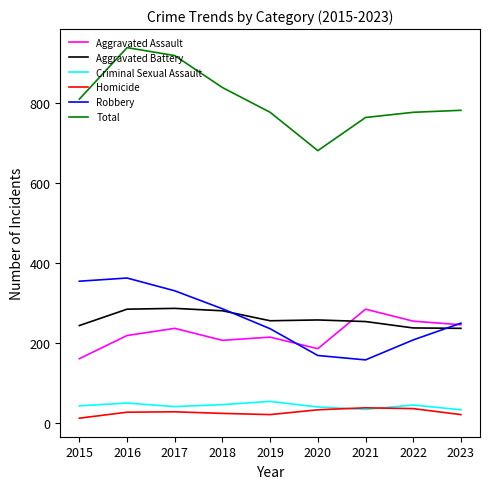

The value of Aggravated Battery at 2017 is 286. True or false?

True